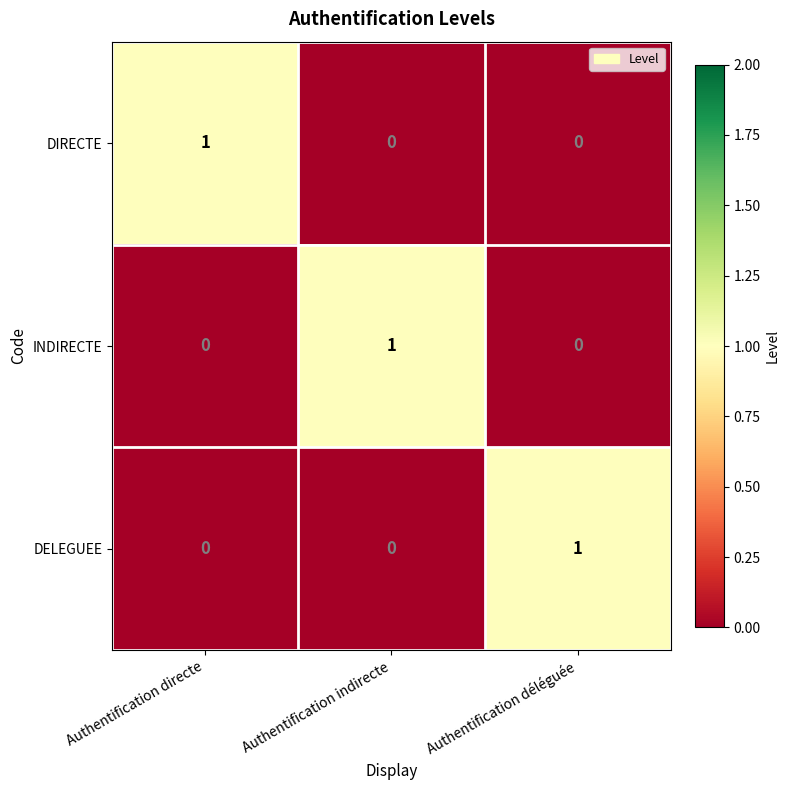

At how many categories does at least one series exceed 0?

3